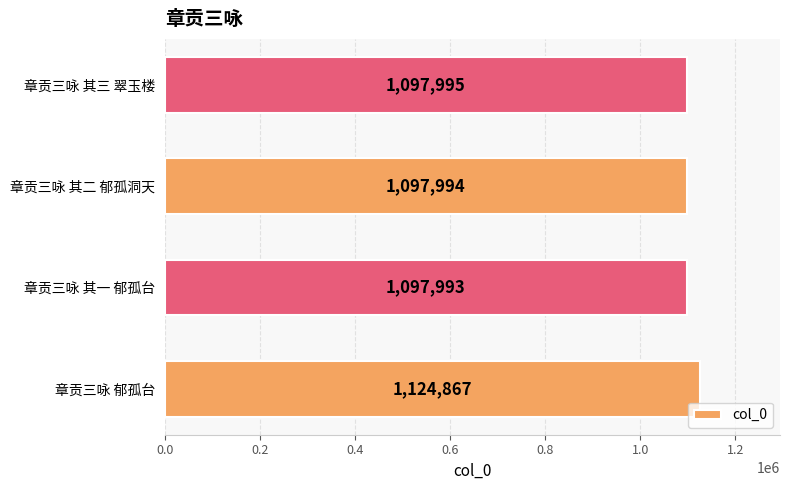

What is the sum of all values?

4418849